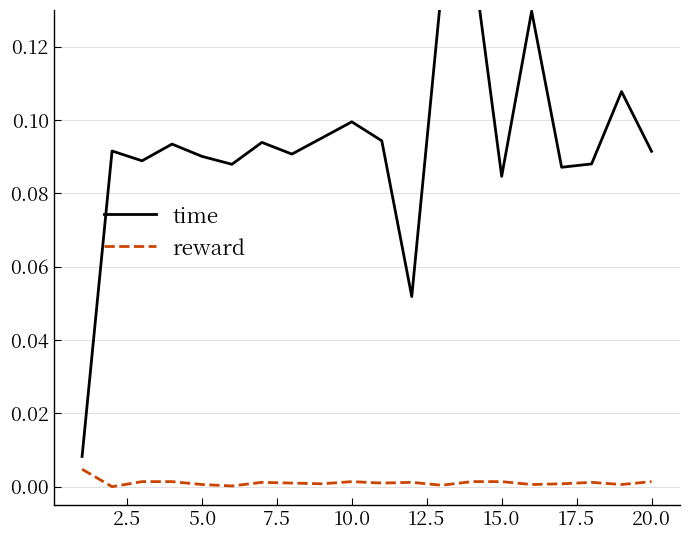

List the series in order of their overall mean, lowest first.

reward, time